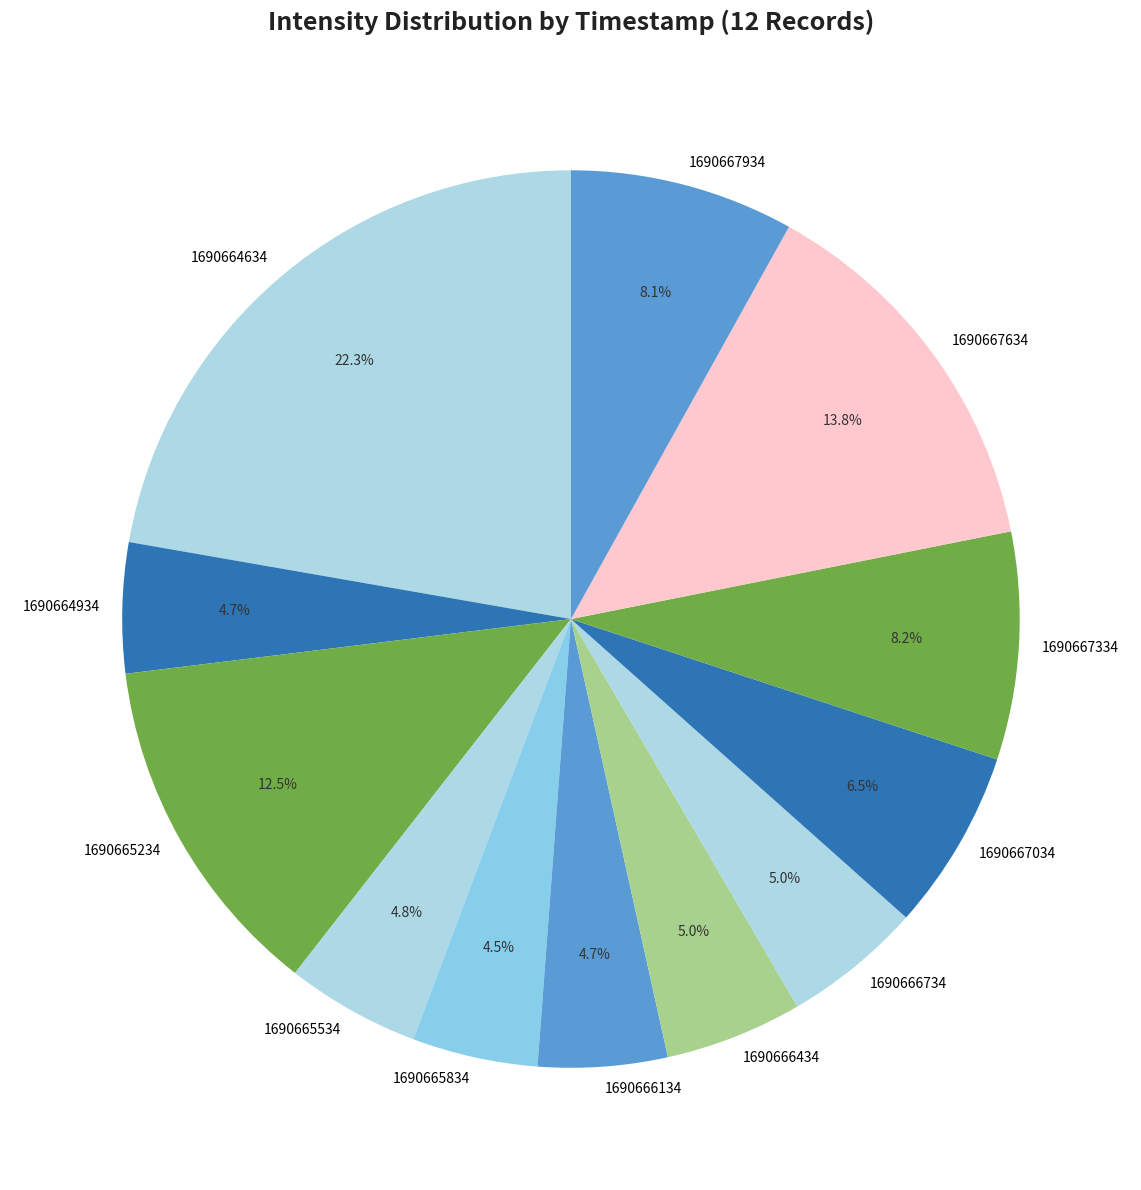

Between 1690664634 and 1690667334, which is larger?

1690664634